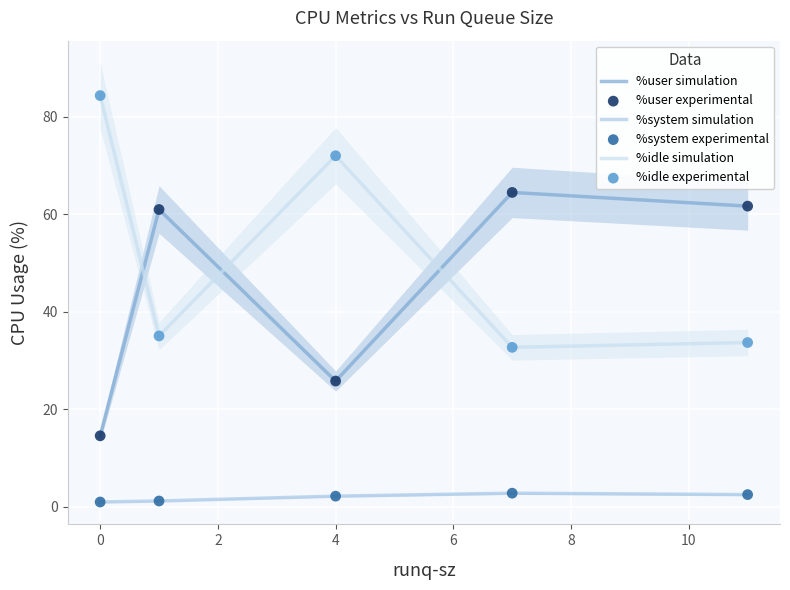

Is it true that %idle simulation equals 31.1 at 4?

False